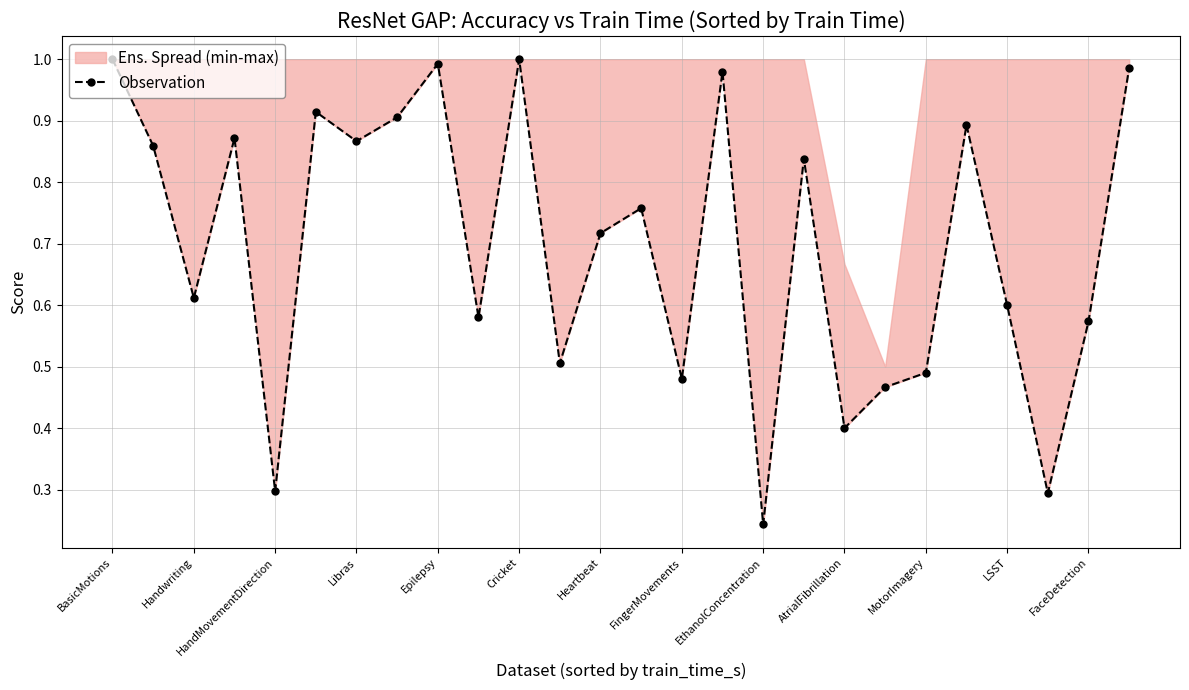

Reading left to right, what are all the values shown in this chart?

1.0	0.9	0.6	0.9	0.3	0.9	0.9	0.9	1.0	0.6	1.0	0.5	0.7	0.8	0.5	1.0	0.2	0.8	0.4	0.5	0.5	0.9	0.6	0.3	0.6	1.0